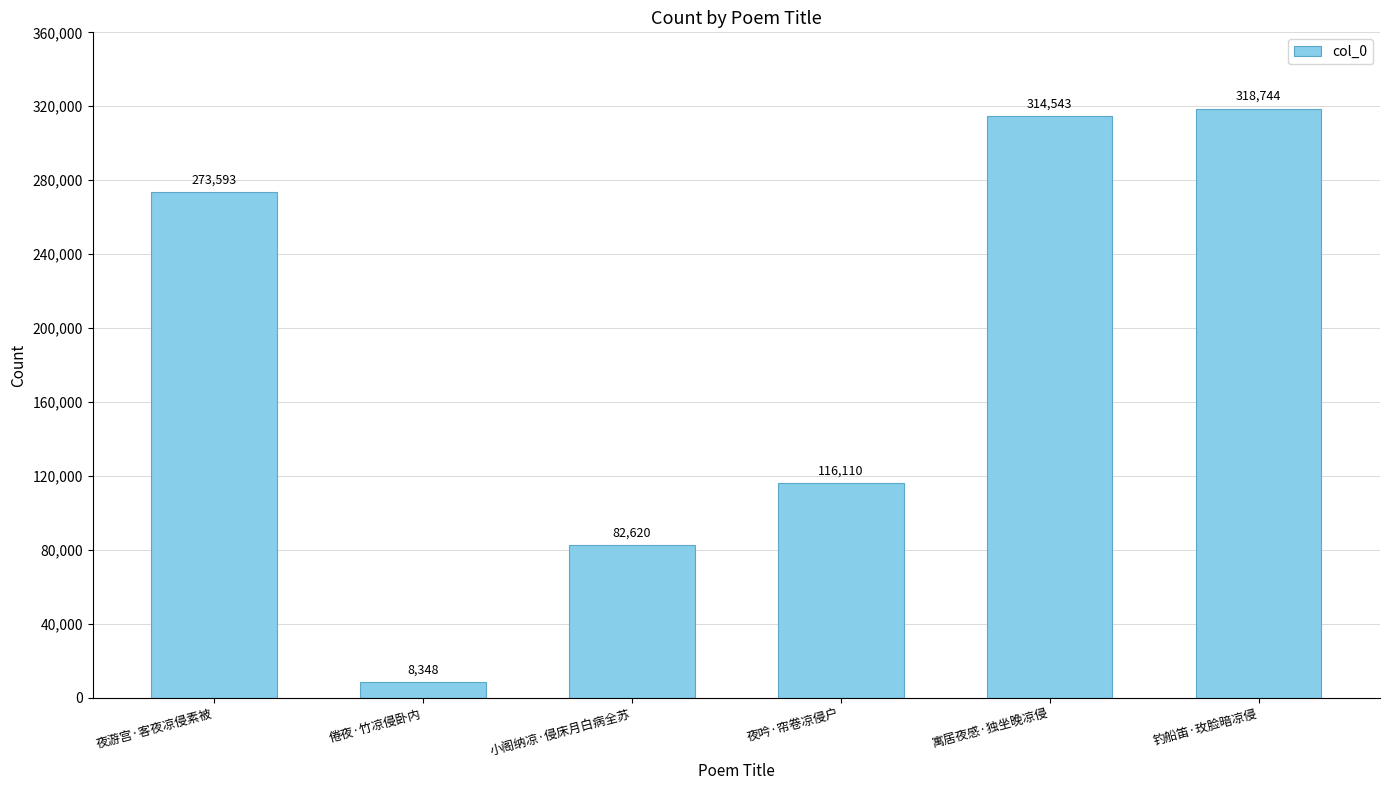

Which has a higher value, 钓船笛·玫脸暗凉侵 or 倦夜·竹凉侵卧内?

钓船笛·玫脸暗凉侵